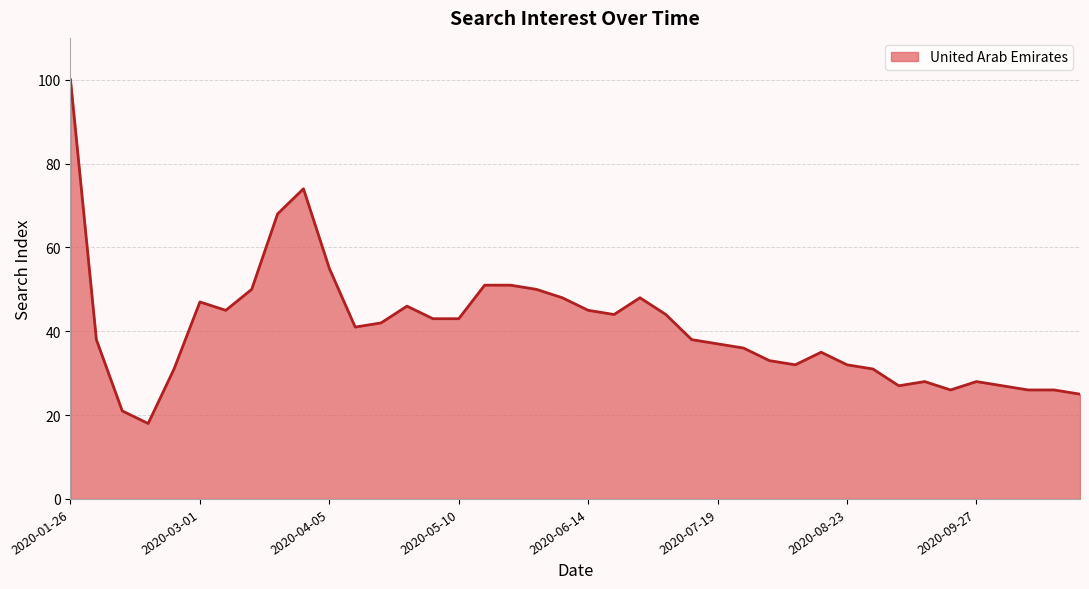

What is the greatest value displayed?

100